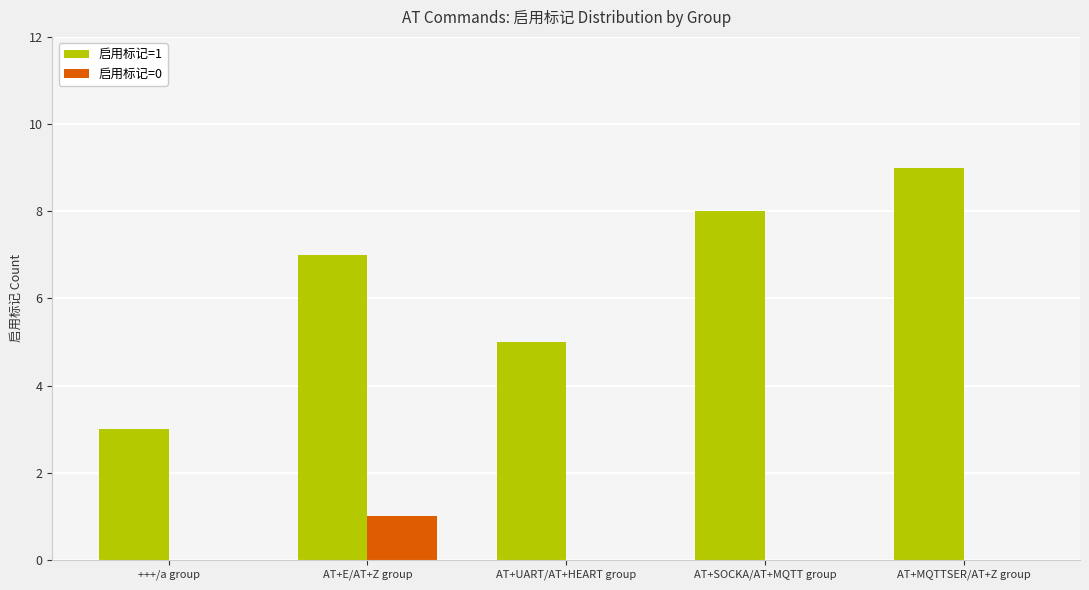

What is the highest value of the 启用标记=1 series?

9